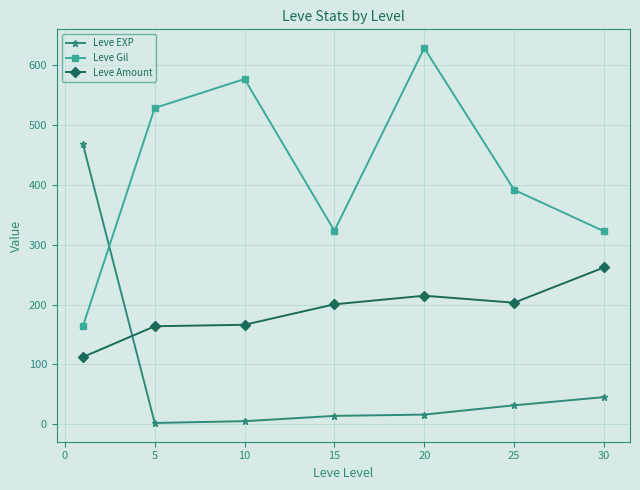

What is the highest value of the Leve Gil series?

628.3